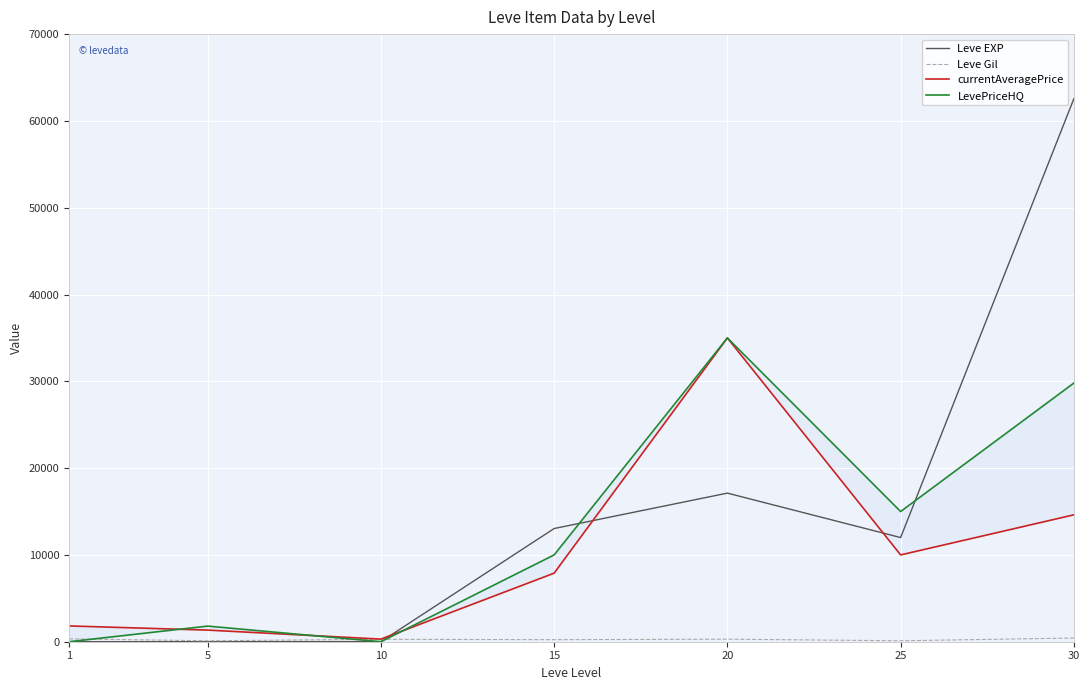

List the series in order of their peak value, lowest first.

Leve Gil, currentAveragePrice, LevePriceHQ, Leve EXP